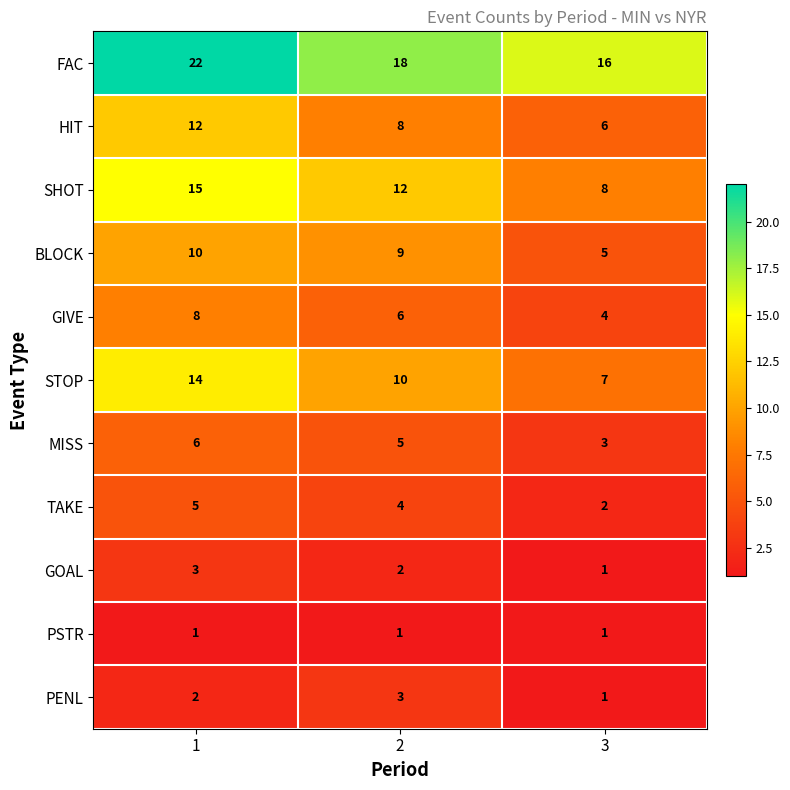

What is the spread (max minus min) of values at 2?

17